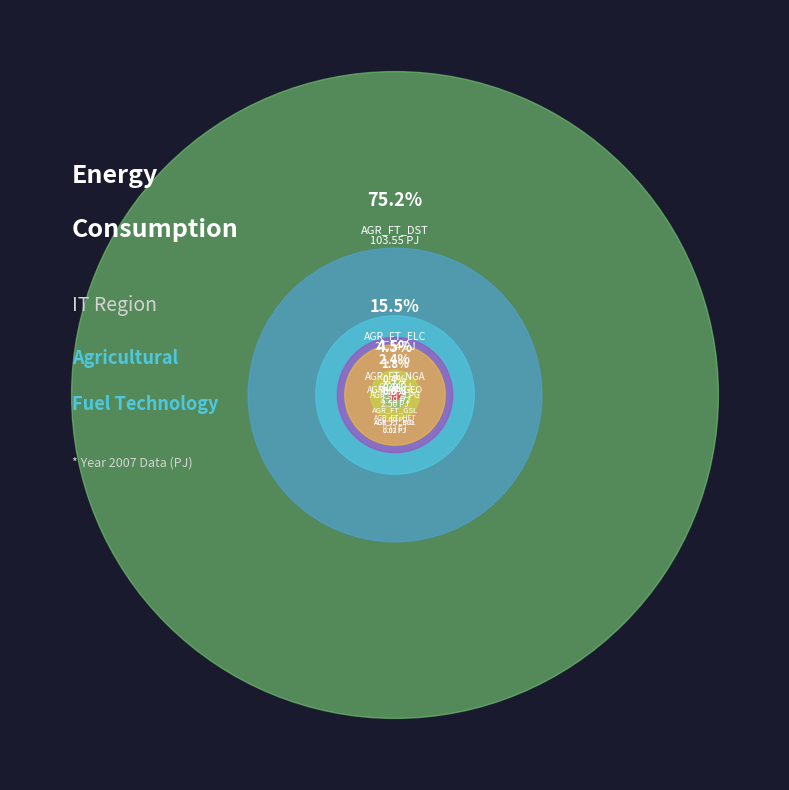

Which slice is the largest?

AGR_FT_DST